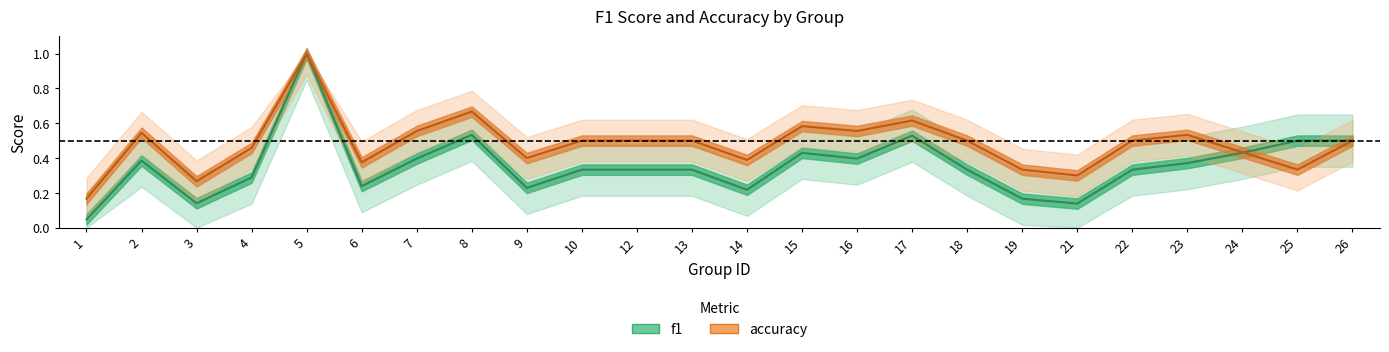

Is it true that accuracy equals 1.0 at 5?

True